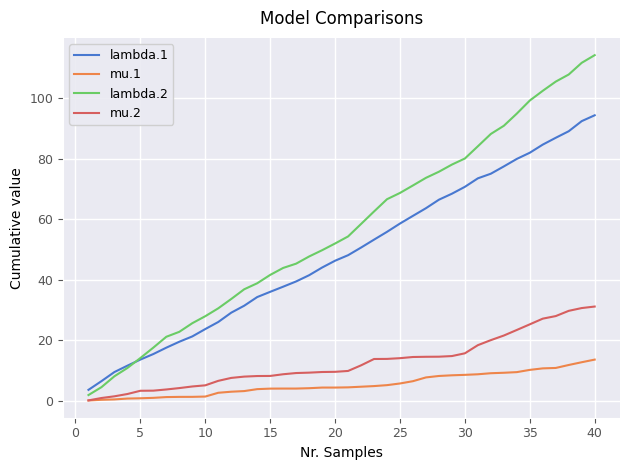

Which series has the largest total across all categories?

lambda.2